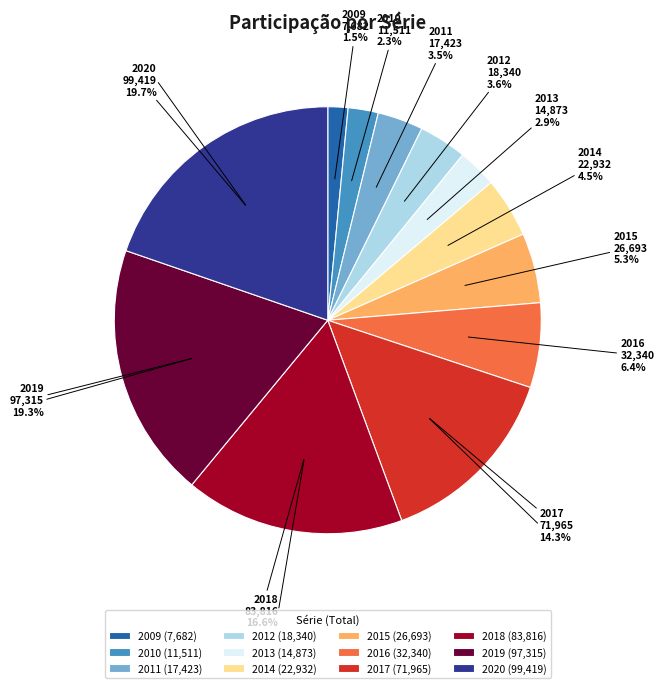

To the nearest percent, what percentage of the pie is 2015?

5%